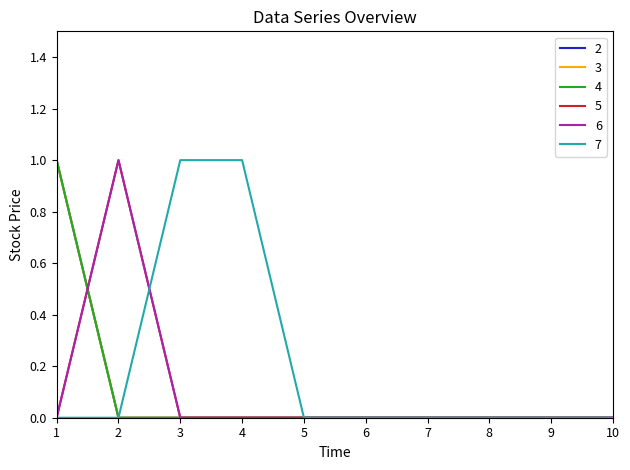

Does the chart display data point markers on the line(s)?

No